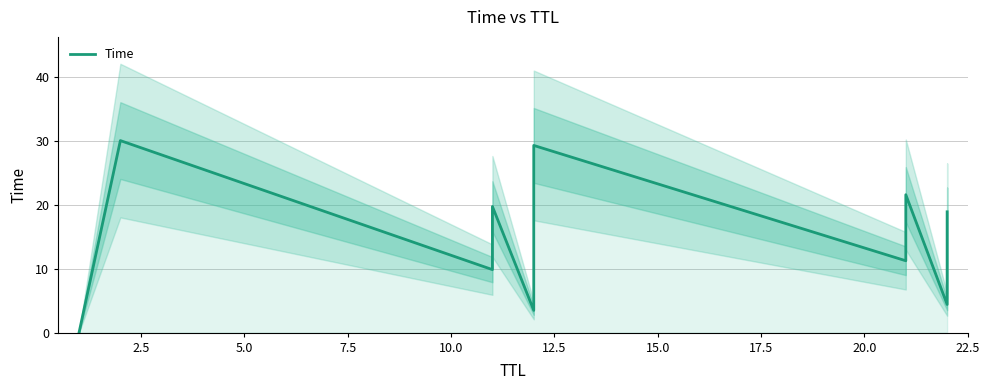

What is the average value?

14.7